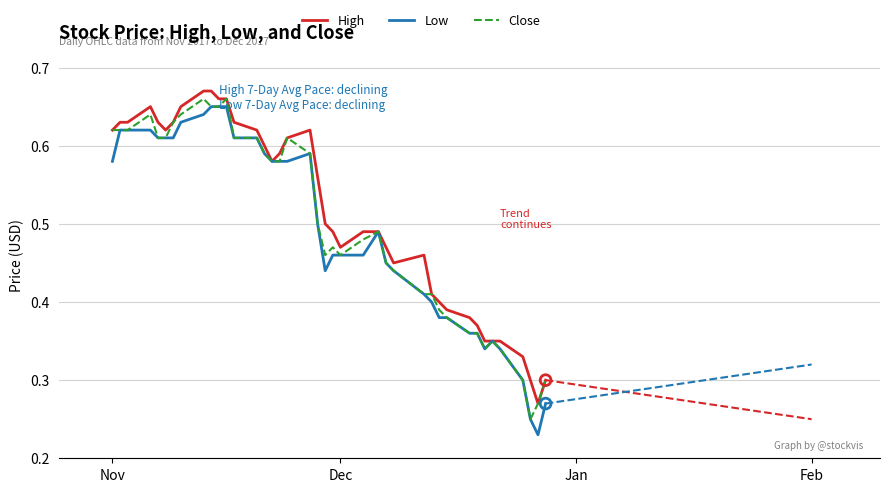

What are all the series names shown in the legend?

High, Low, Close